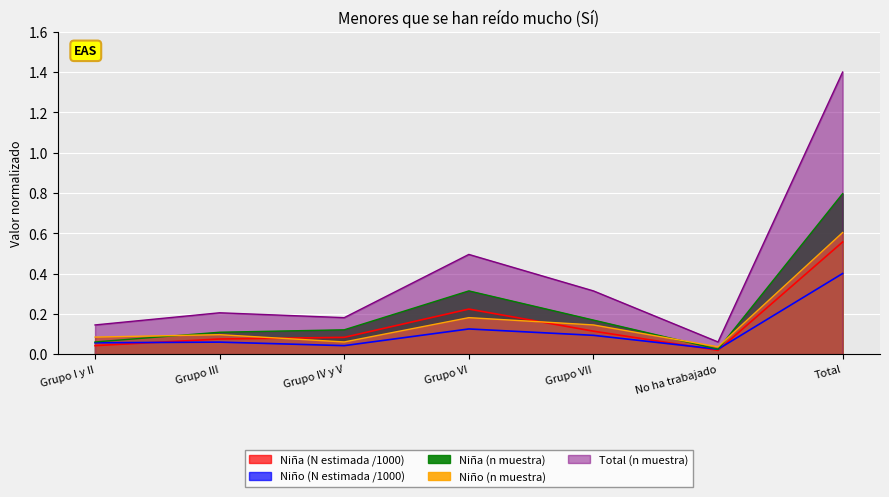

True or false: Niña (n muestra) and Niña (N estimada) intersect in this chart.

False